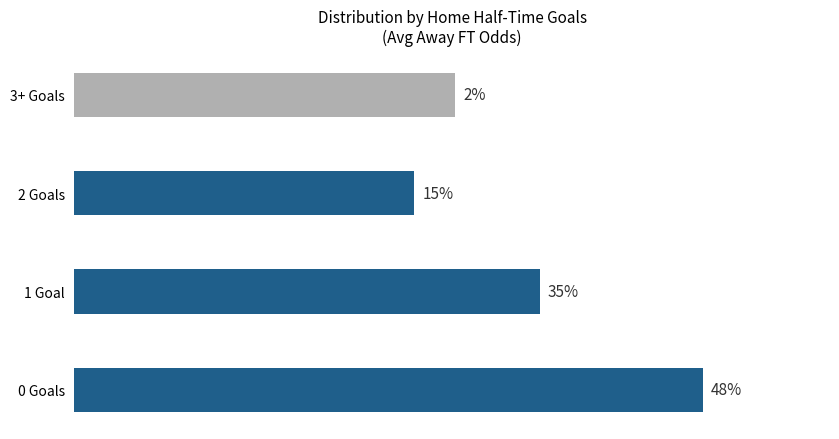

Are the bars horizontal?

Yes